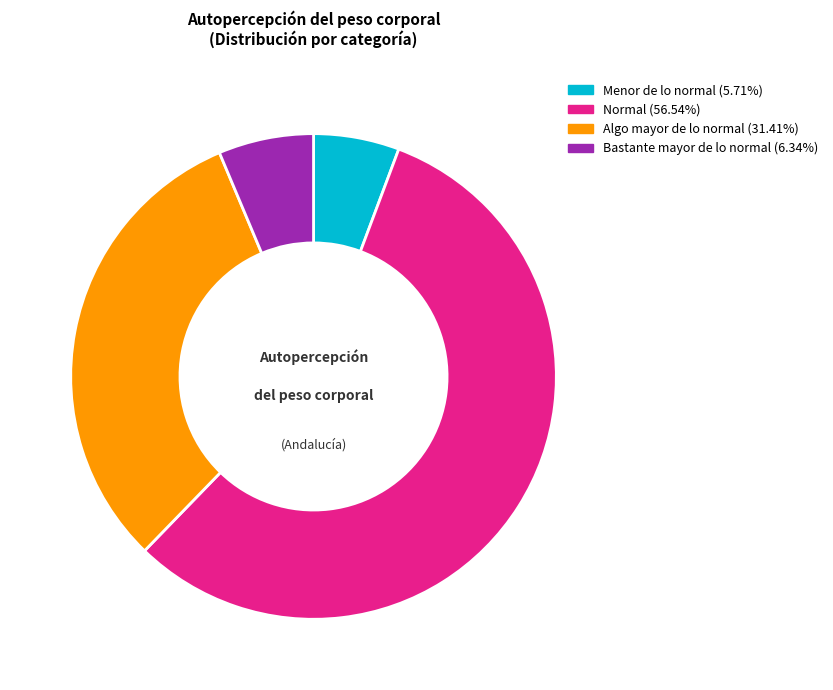

Does Algo mayor de lo normal account for over 50% of the chart?

No